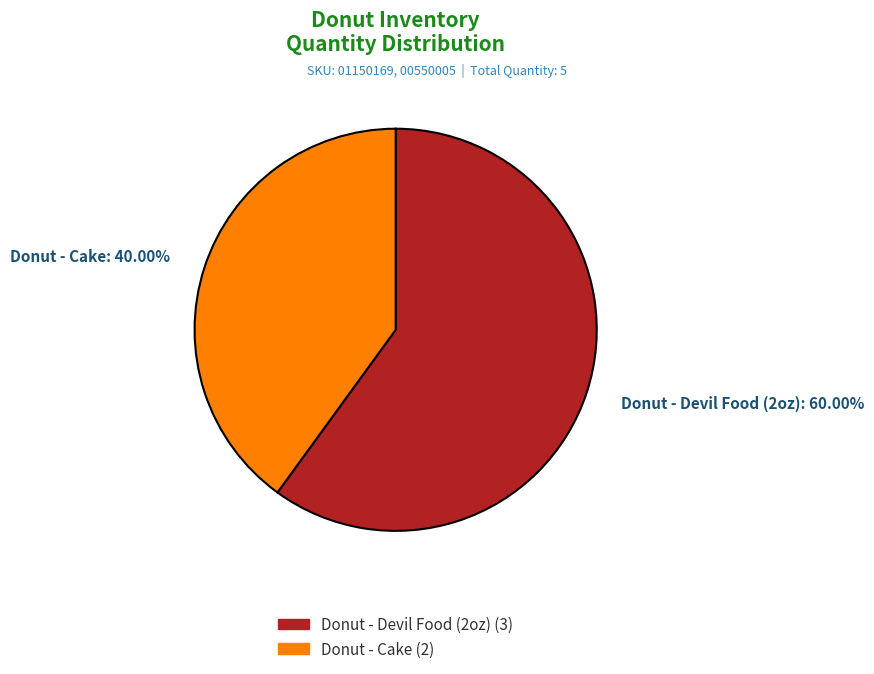

Between Donut - Devil Food (2oz) and Donut - Cake, which is larger?

Donut - Devil Food (2oz)